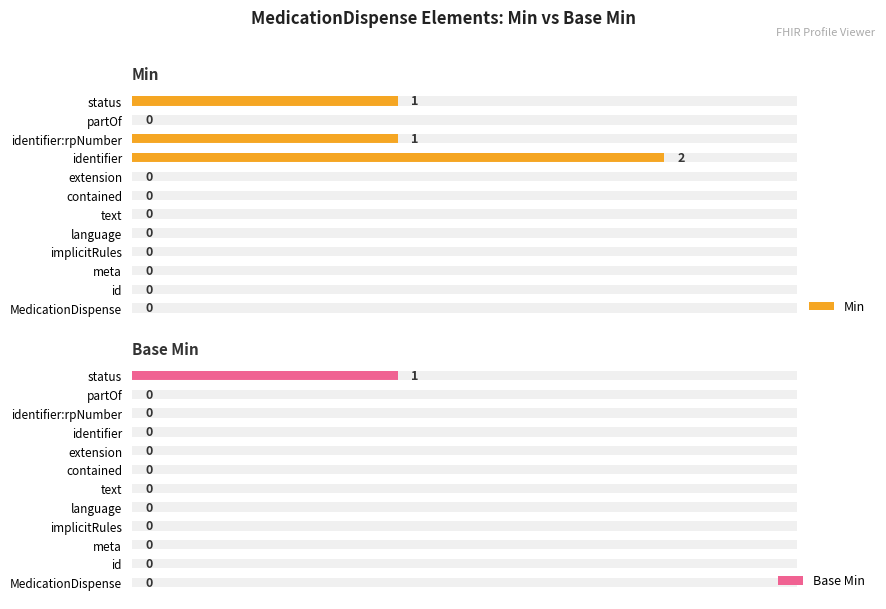

Which series has the largest total across all categories?

Min